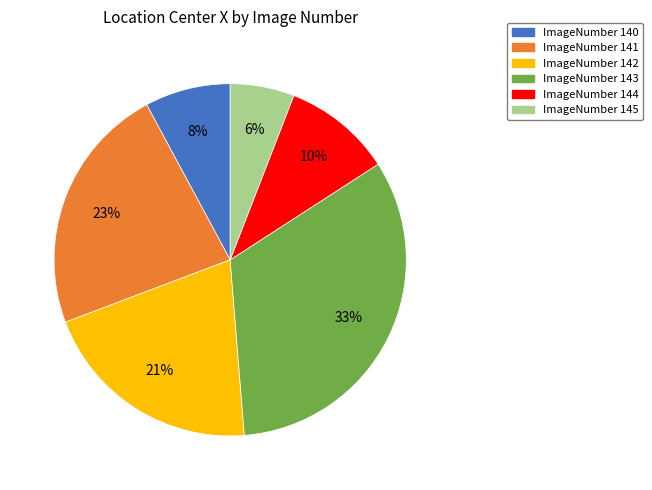

Does any single category account for the majority?

No